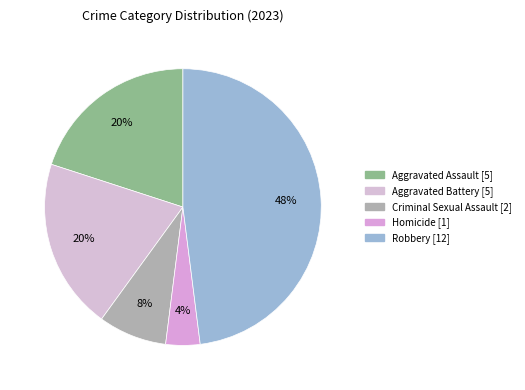

Does any single category account for the majority?

No